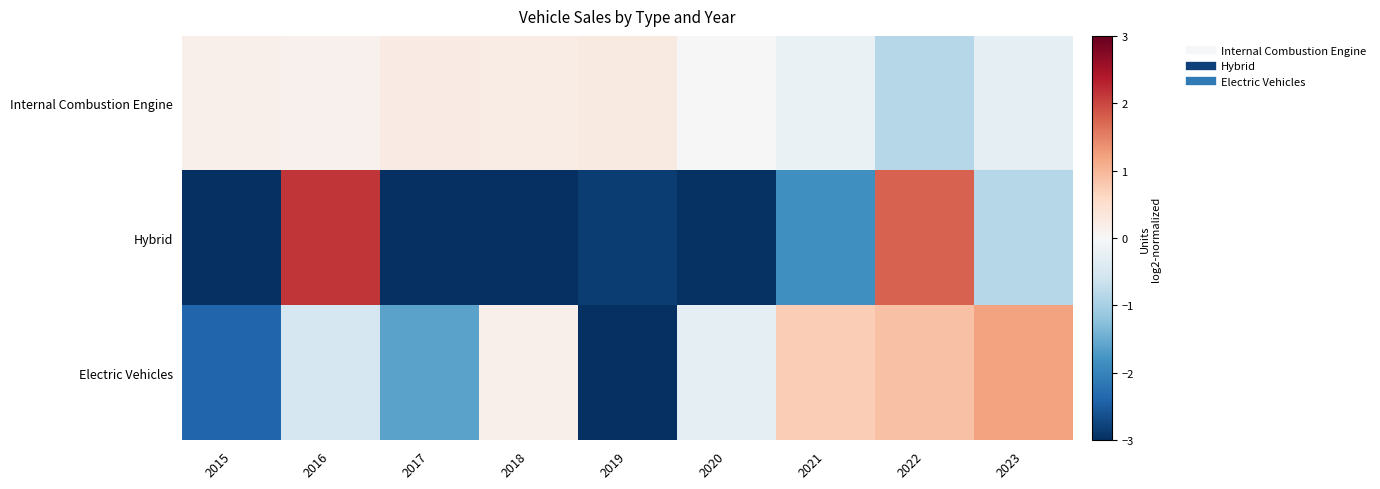

Rank the series at 2021 from lowest to highest value.

Hybrid, Internal Combustion Engine, Electric Vehicles